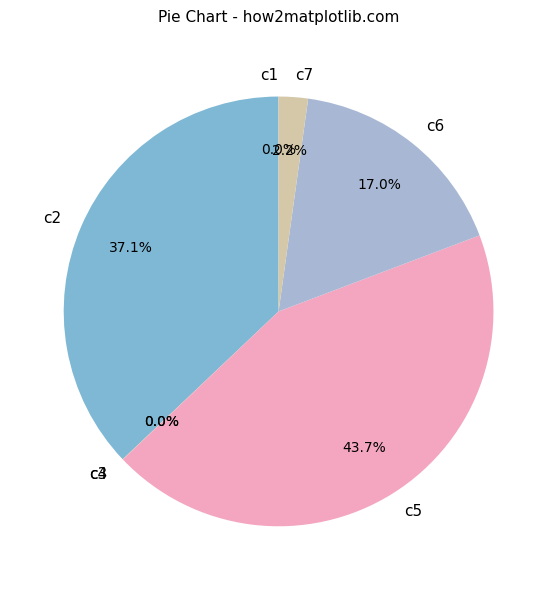

What is the total percentage of c5 and c7?

45.9%